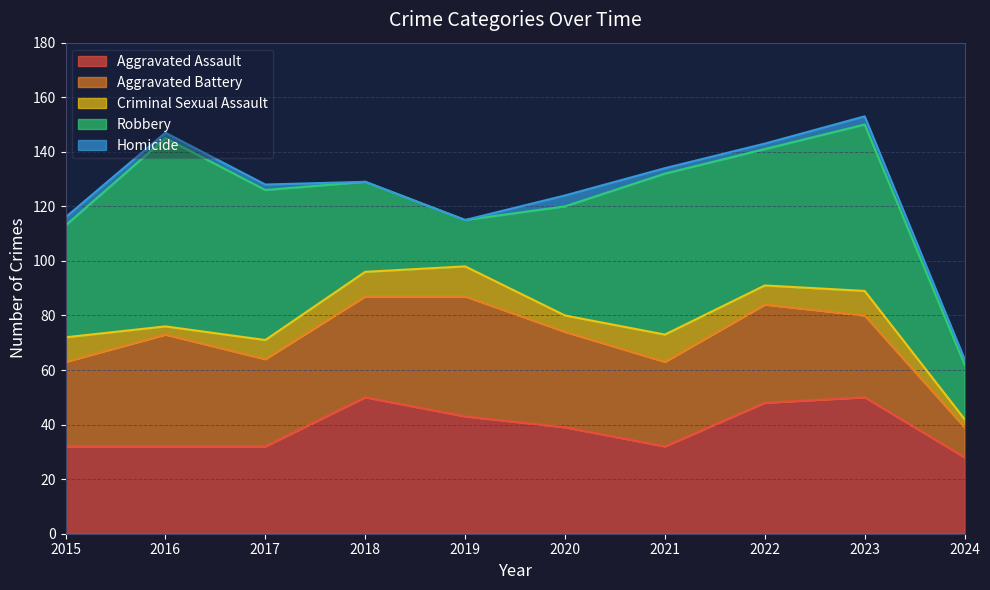

At how many categories does at least one series exceed 47?

6